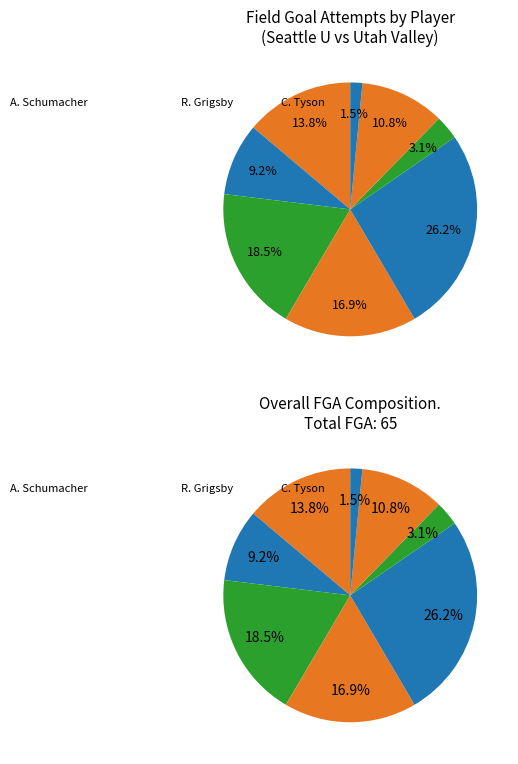

Is there any slice that represents more than half of the pie?

No